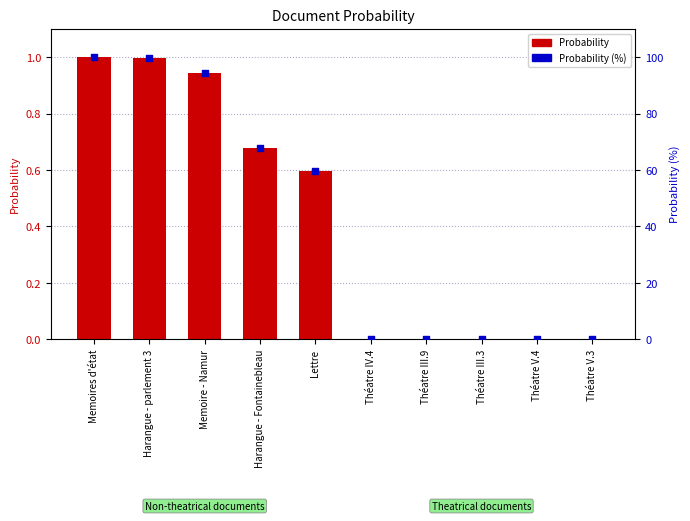

Which series contains the highest Y value?

Probability (%)